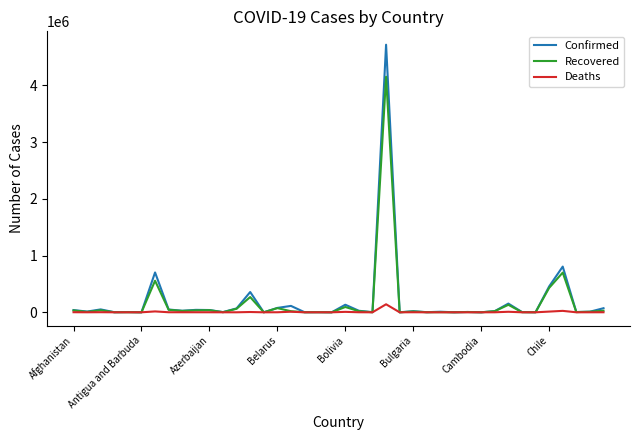

What is the greatest value displayed?

4717991